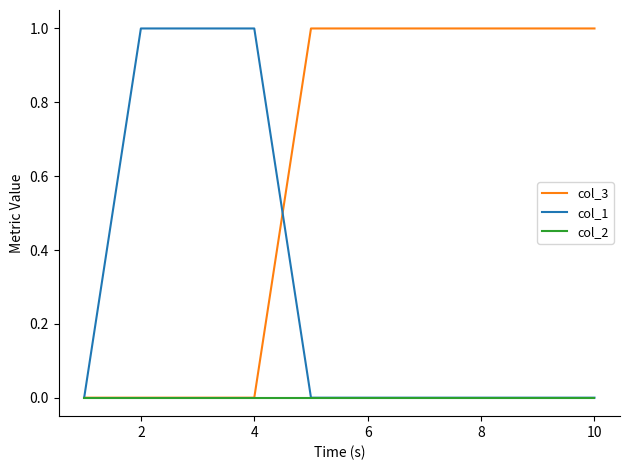

Reading left to right, list all the values displayed in this chart.

col_3: 0	0	0	0	1	1	1	1	1	1
col_1: 0	1	1	1	0	0	0	0	0	0
col_2: 0	0	0	0	0	0	0	0	0	0